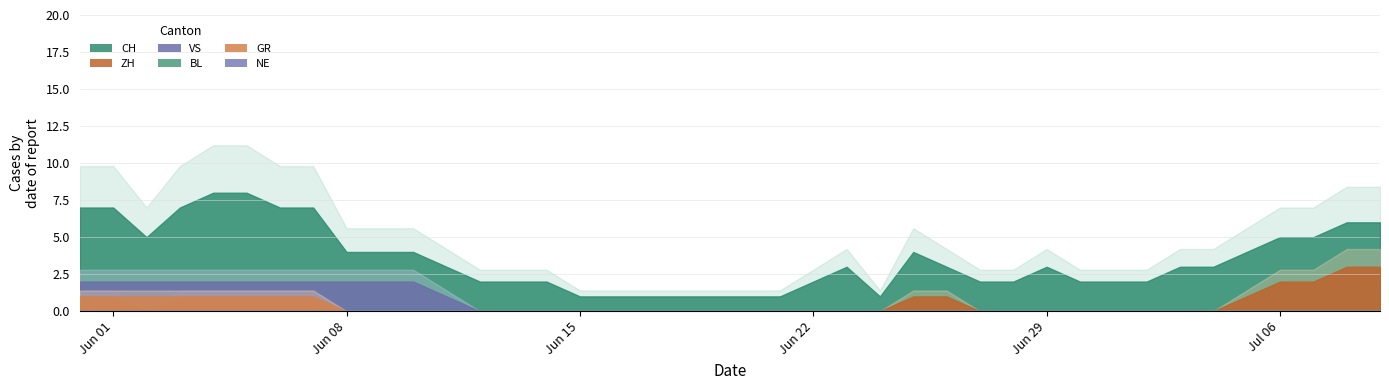

Rank the series by their maximum value, from lowest to highest.

BL, NE, GR, VS, ZH, CH